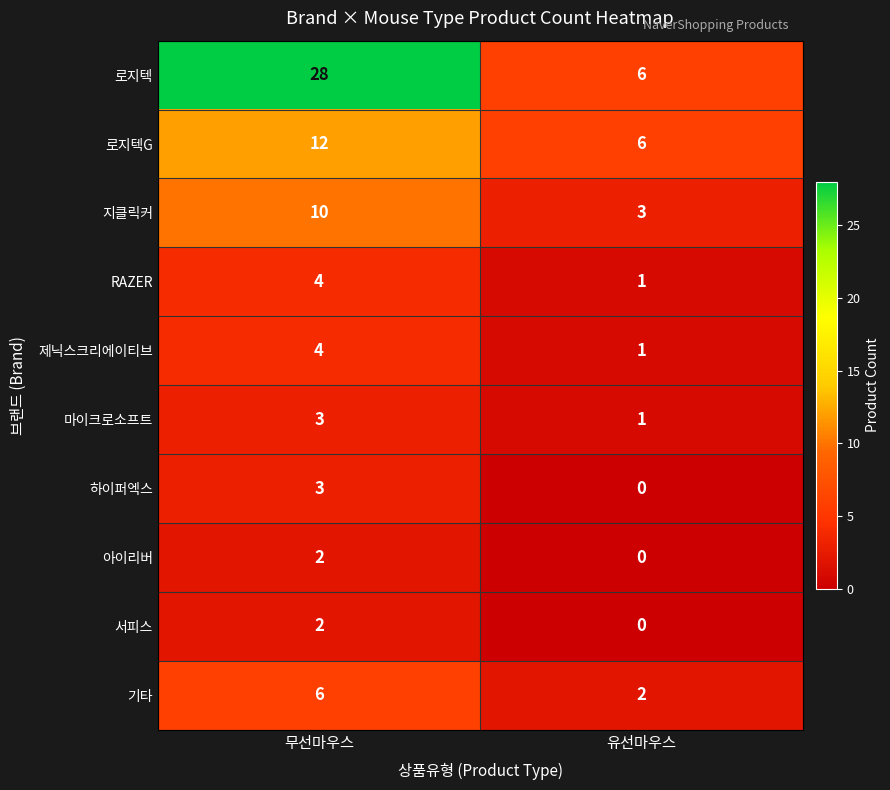

Which series has the widest spread of values?

로지텍